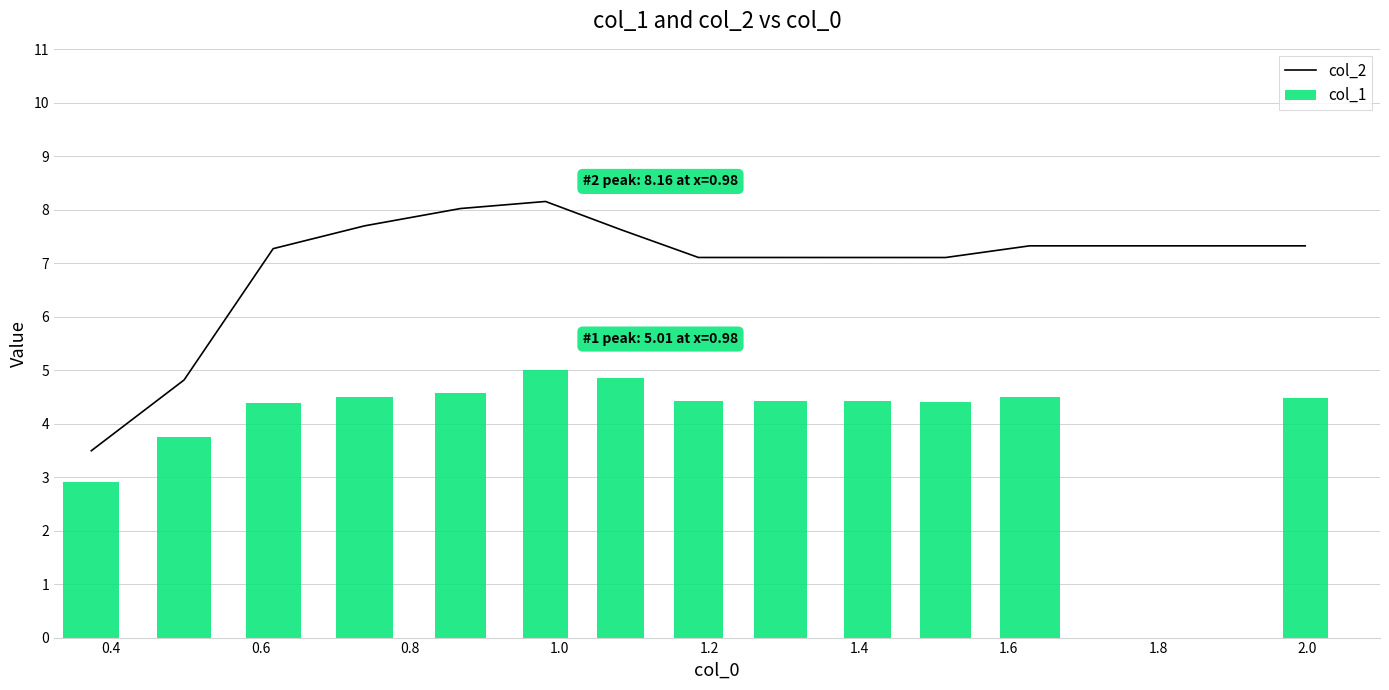

What is the highest value of the col_2 series?

8.2